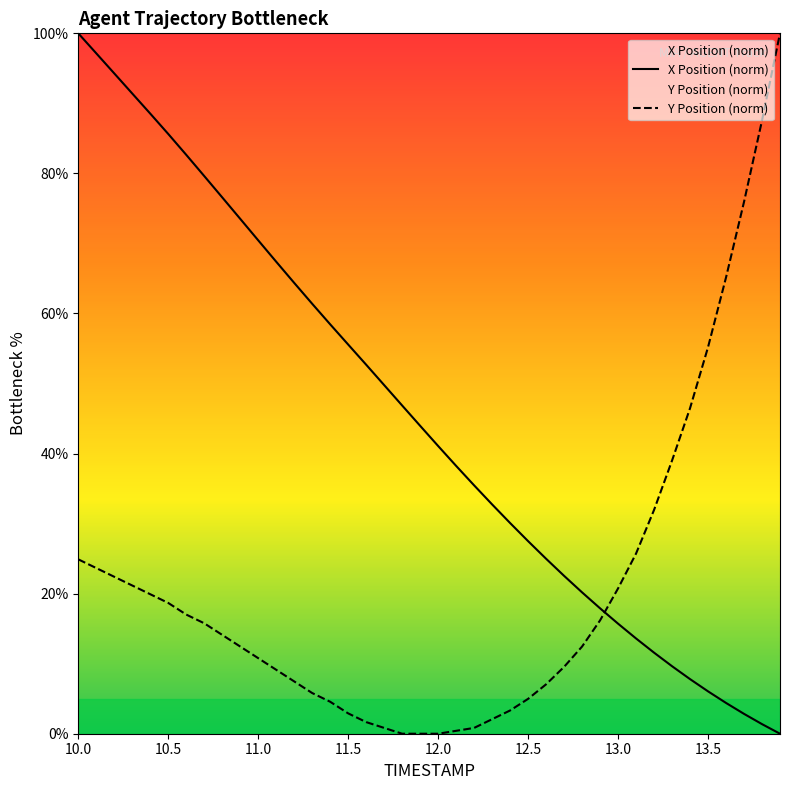

The Y Position (norm) series shows 24.9 at 10.0. True or false?

True